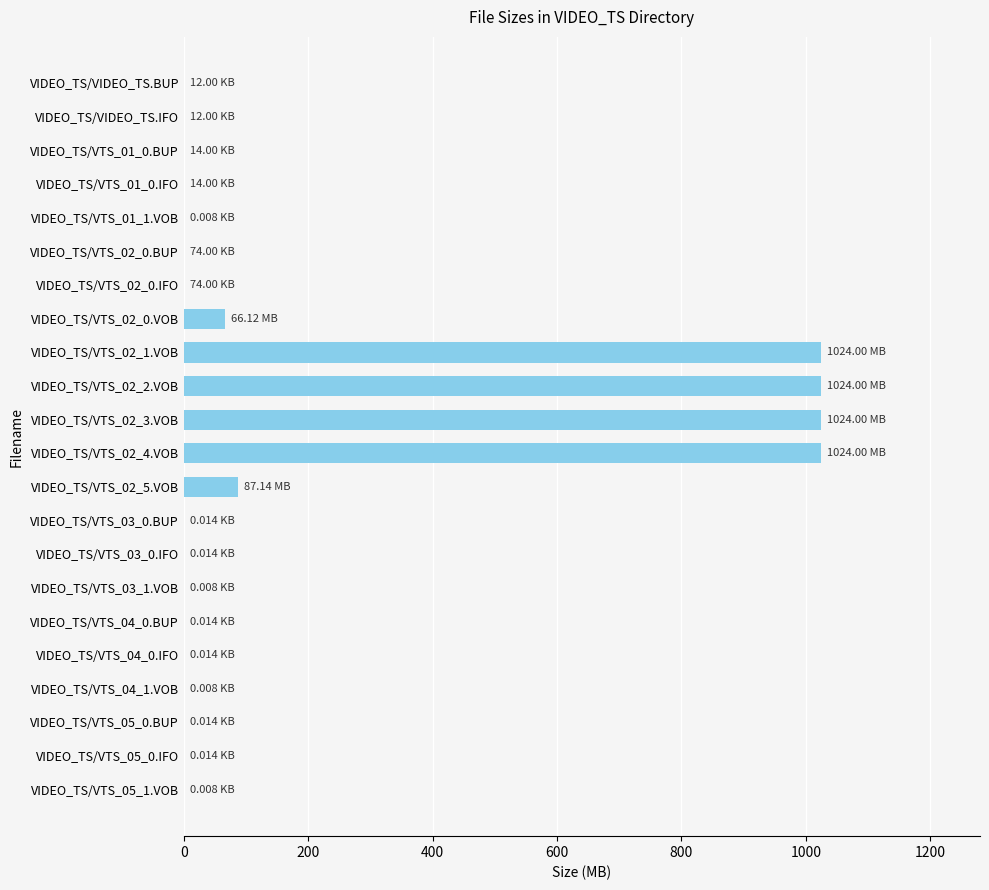

What is the sum of all values?

4249.5